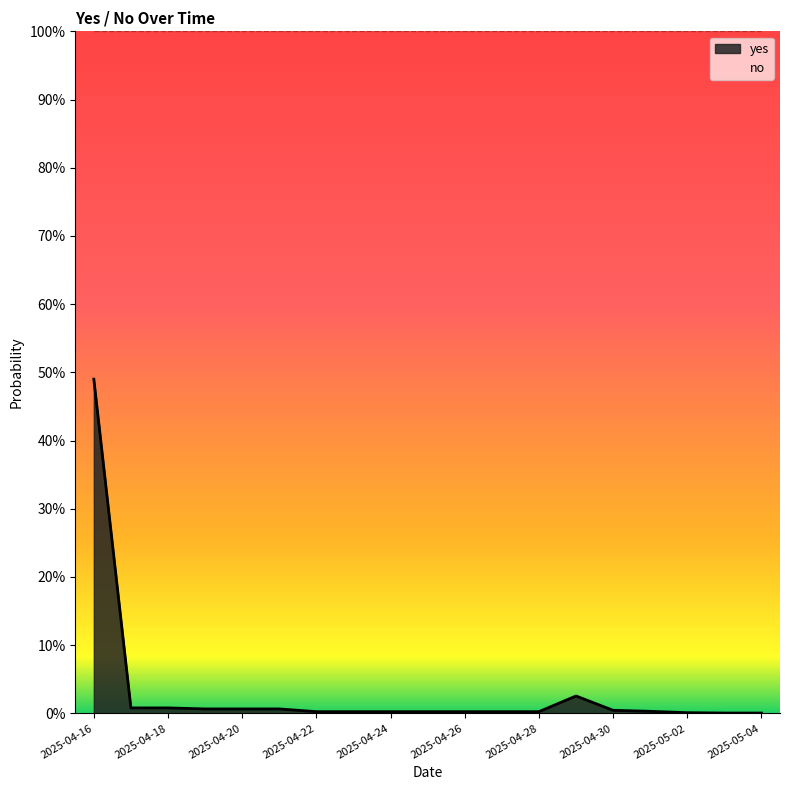

Which category has the lowest value across all series?

2025-05-03